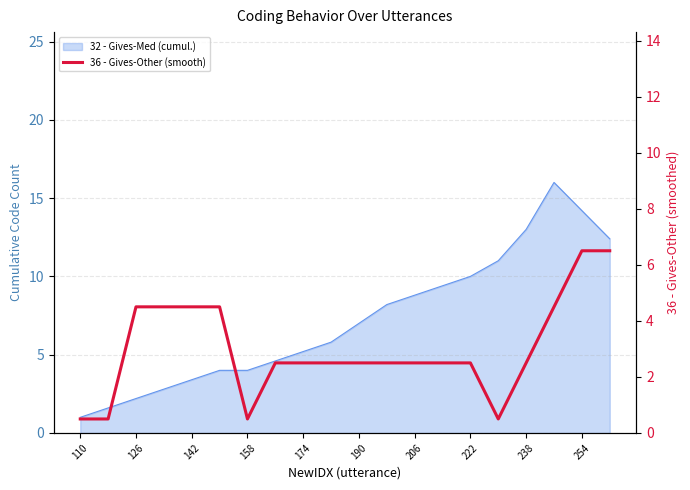

How many data points are less than 2?

4